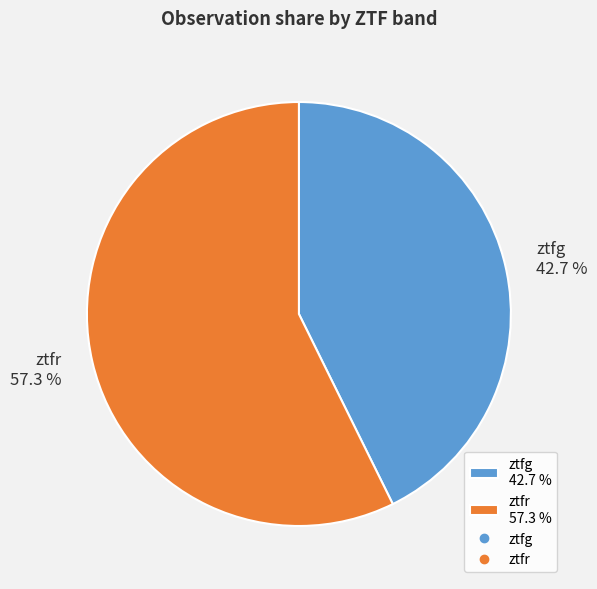

How many slices are in this pie chart?

2